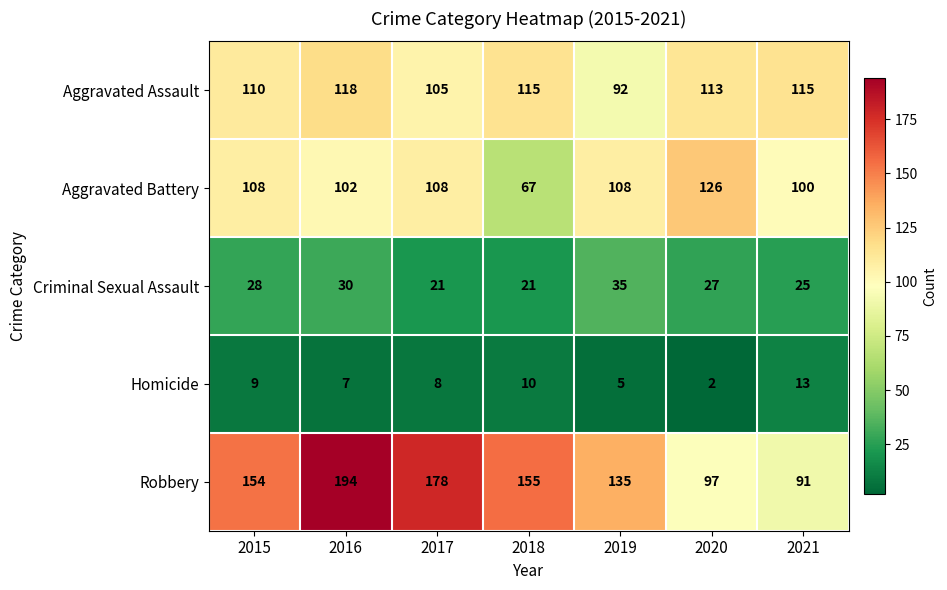

The value of Aggravated Assault at 2018 is 64. True or false?

False